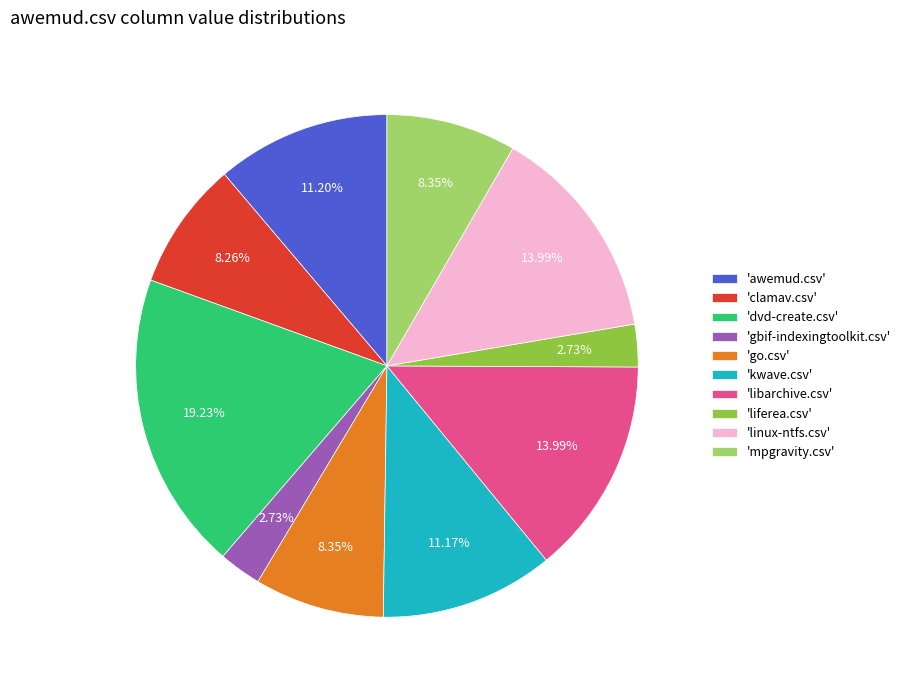

Is there a majority slice in this chart?

No